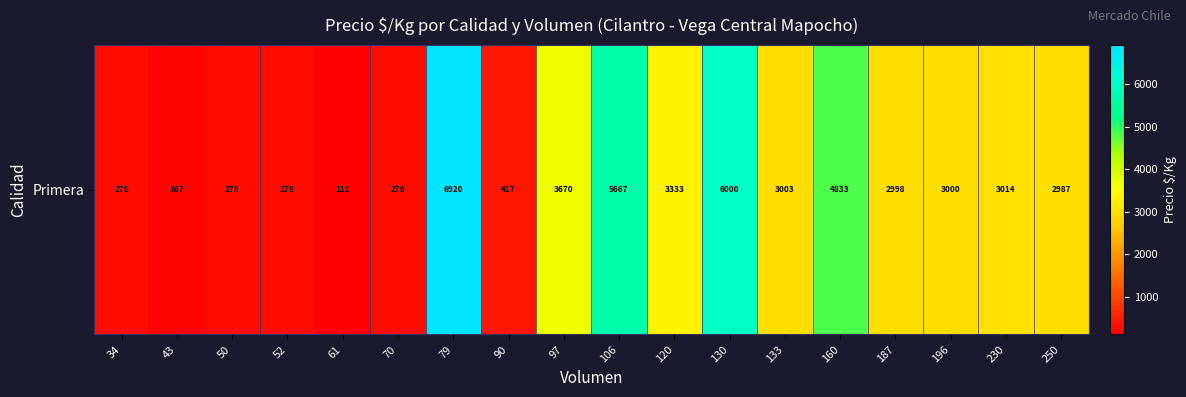

What is the change in value from 90 to 230?

+2597